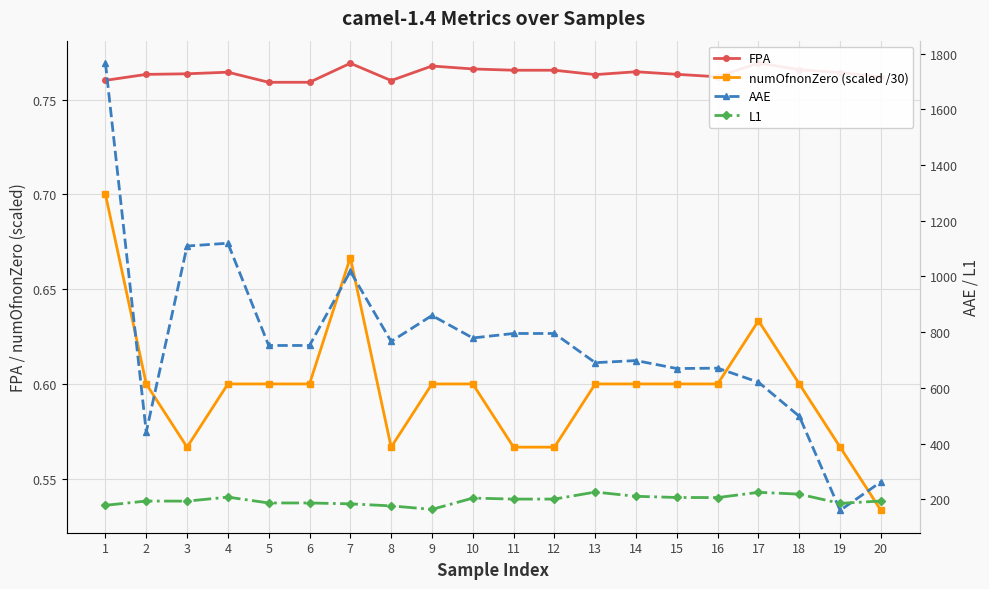

What is the approximate value of AAE at 10?

779.1